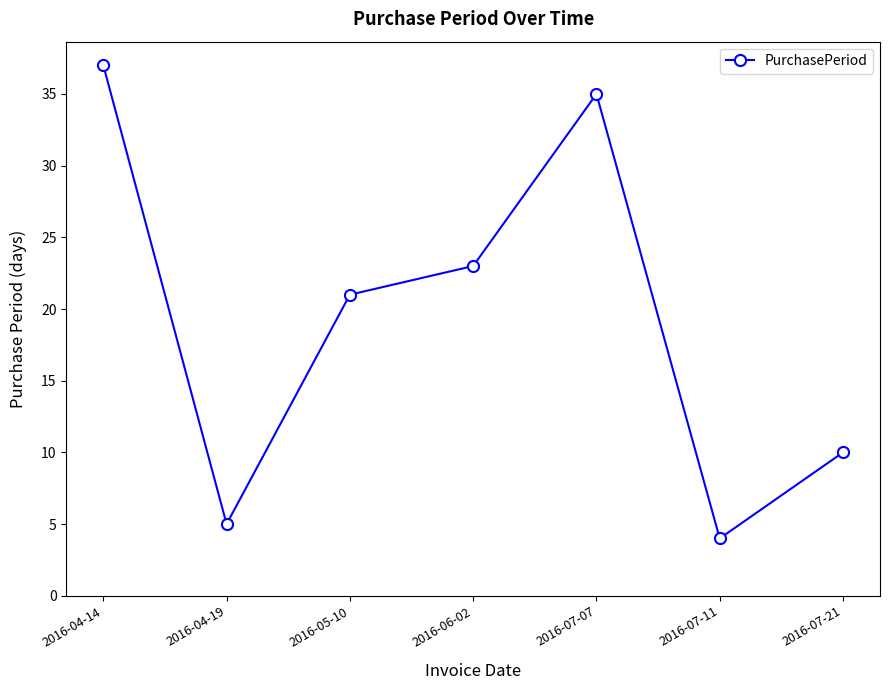

What is the difference between the values at 2016-07-21 and 2016-07-11?

6